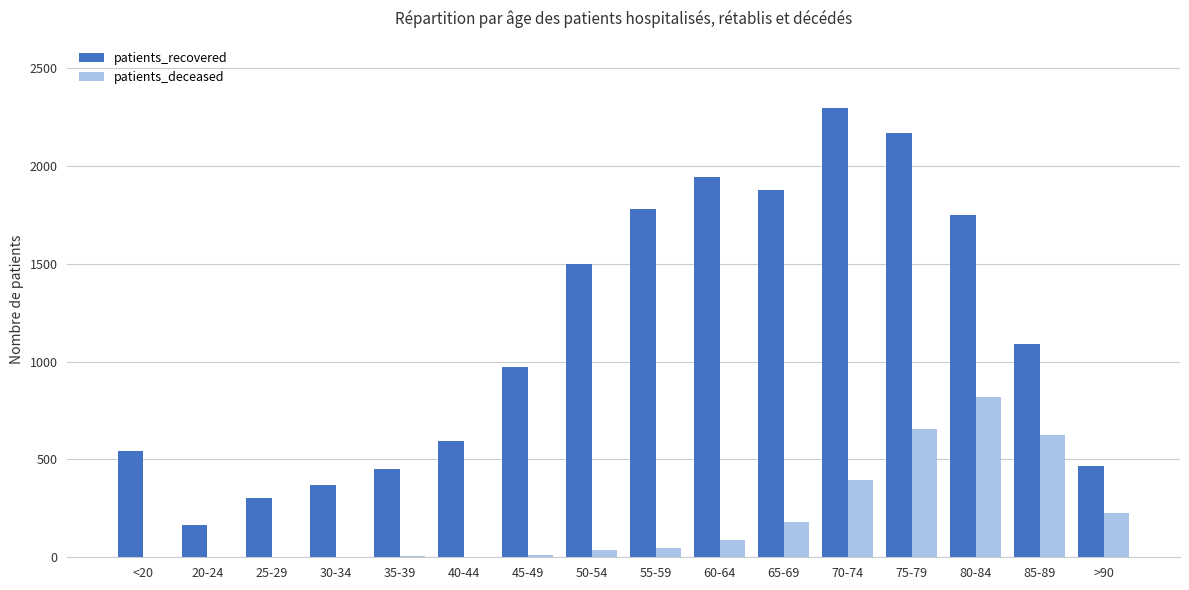

At which category is the sum across all series the highest?

75-79